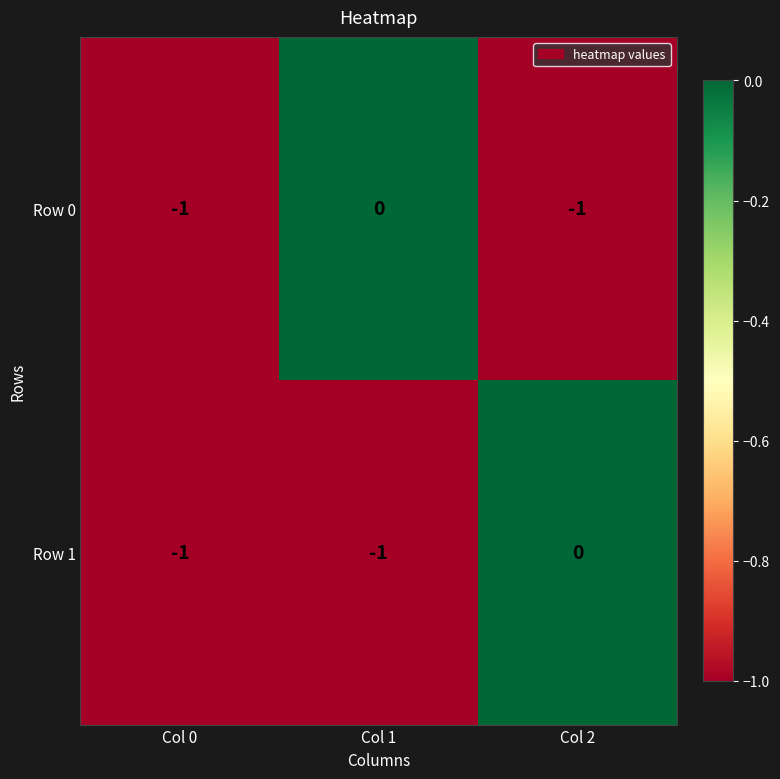

The value of Row 0 at Col 2 is -1. True or false?

True